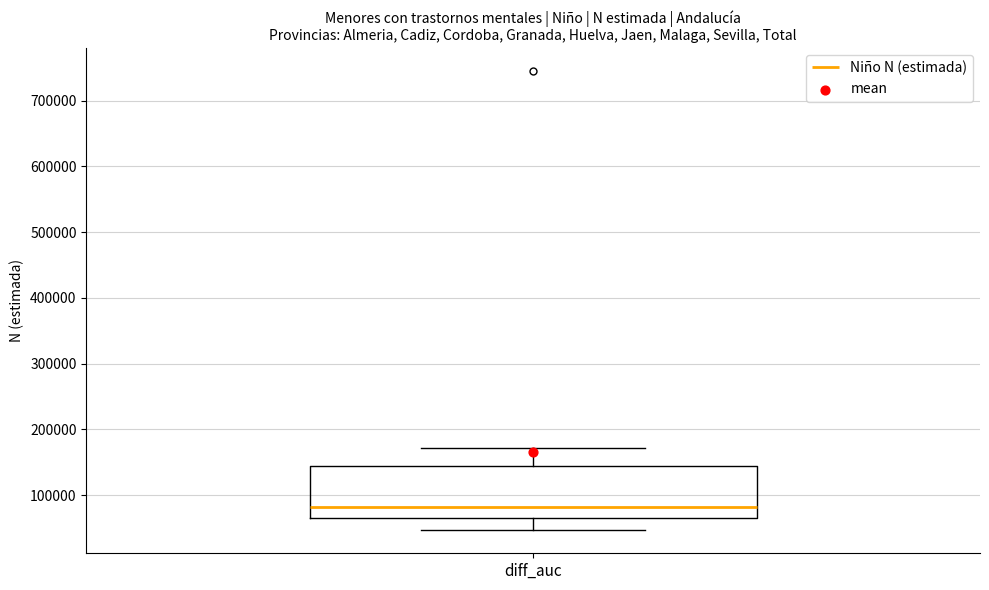

Where does the upper whisker of the box for diff_auc end on the y-axis? The values are not printed on the chart, so give them approximately, as read against the axis.

170000